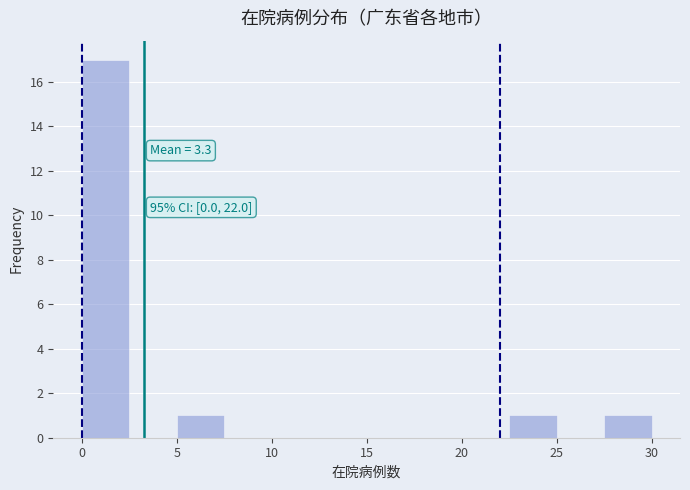

Which range on the x-axis has the tallest bar?

0.0 to 2.5